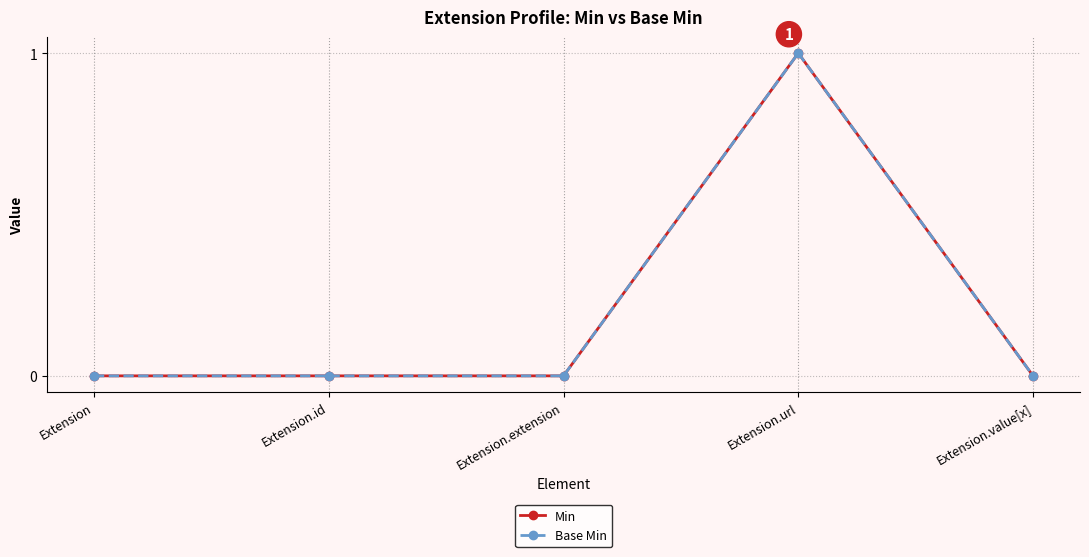

Does the chart have visible grid lines?

Yes